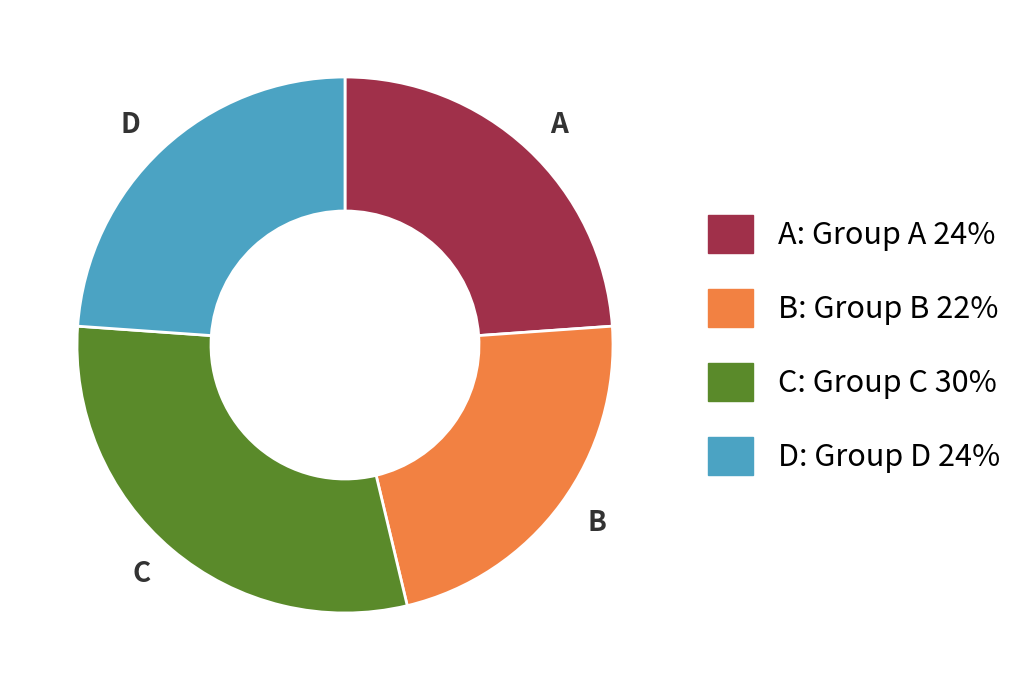

Count the number of slices in the pie.

4